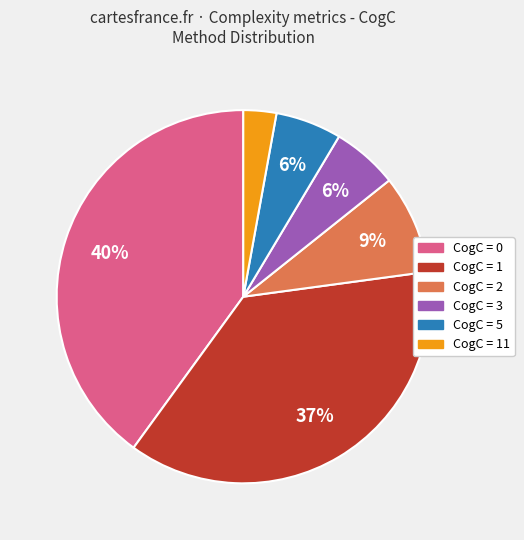

To the nearest percent, what is the average slice percentage?

17%